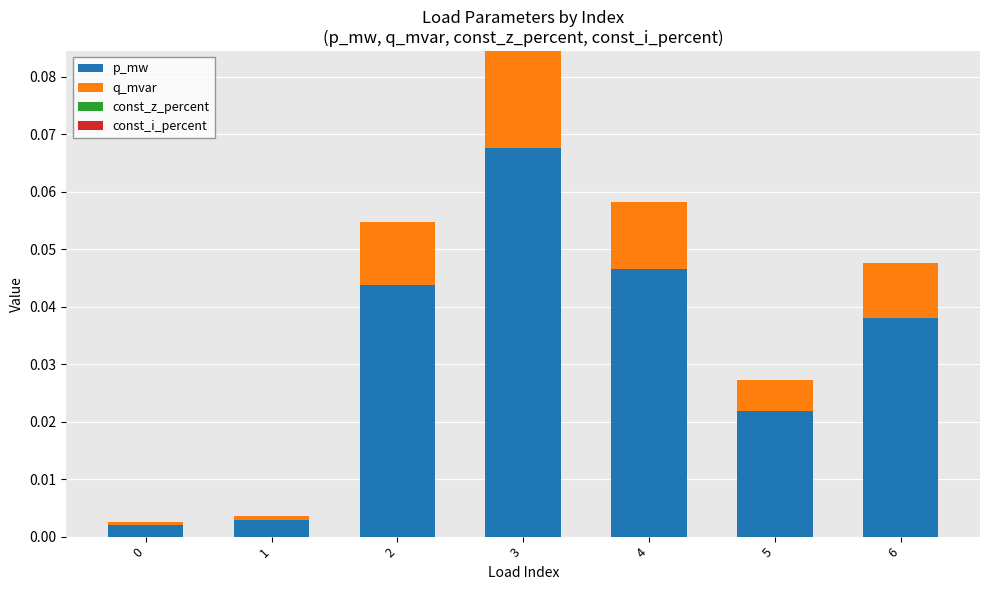

True or false: p_mw has a value of 0.0 at 1.

True